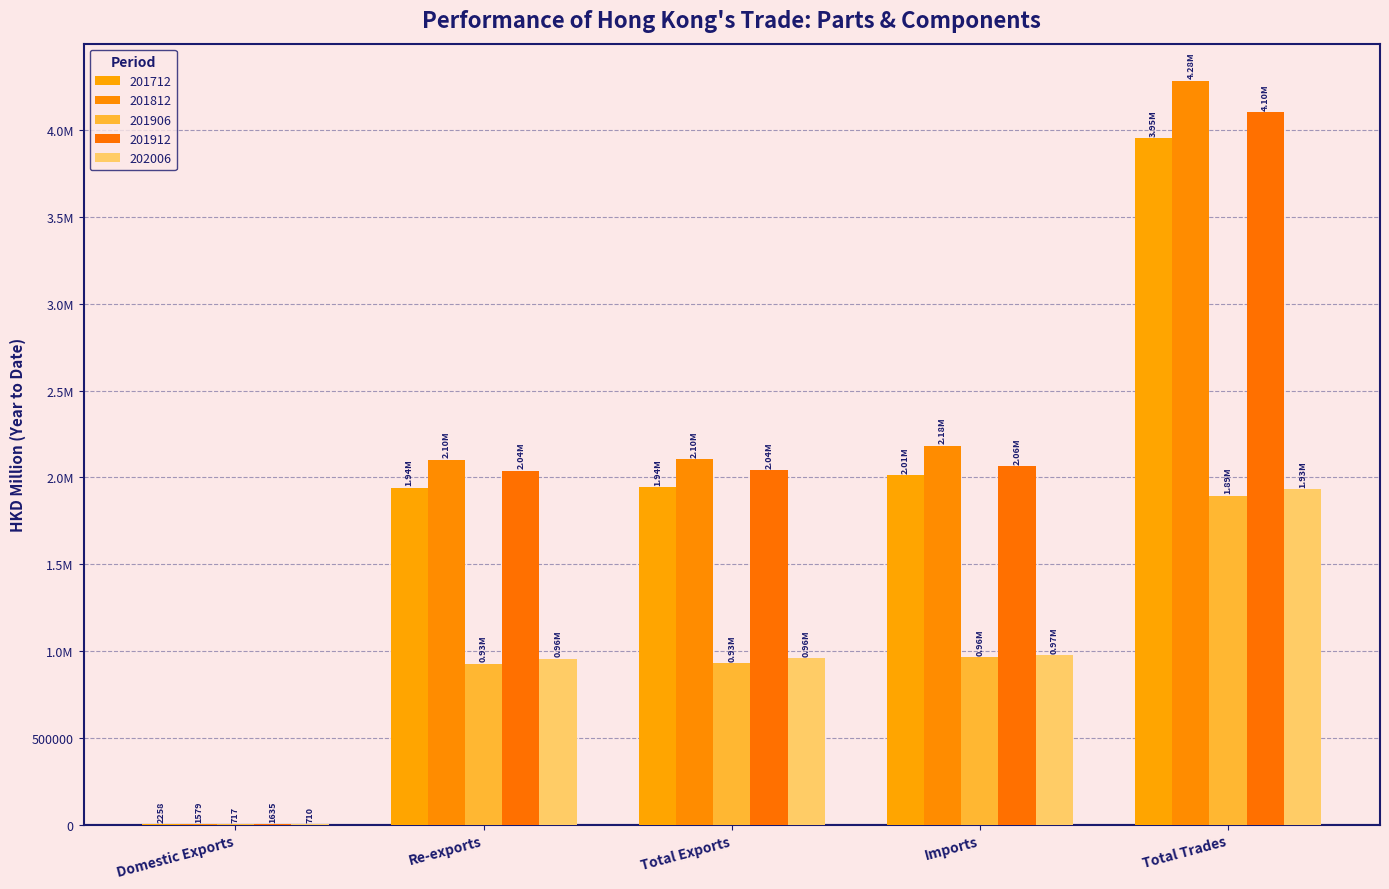

Are the bars horizontal?

No